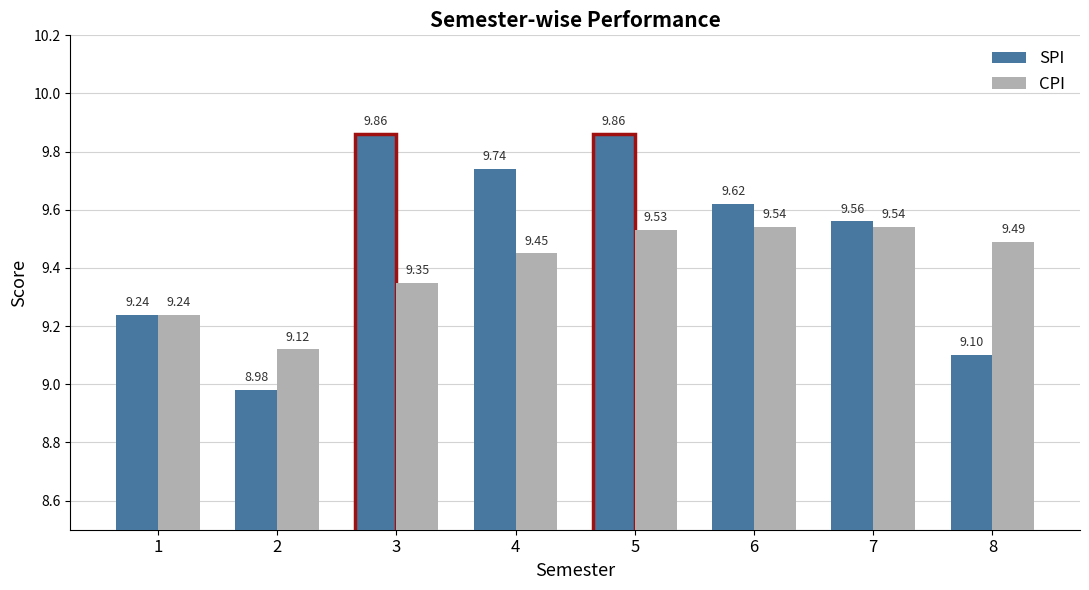

Rank the series by their average value, from highest to lowest.

SPI, CPI